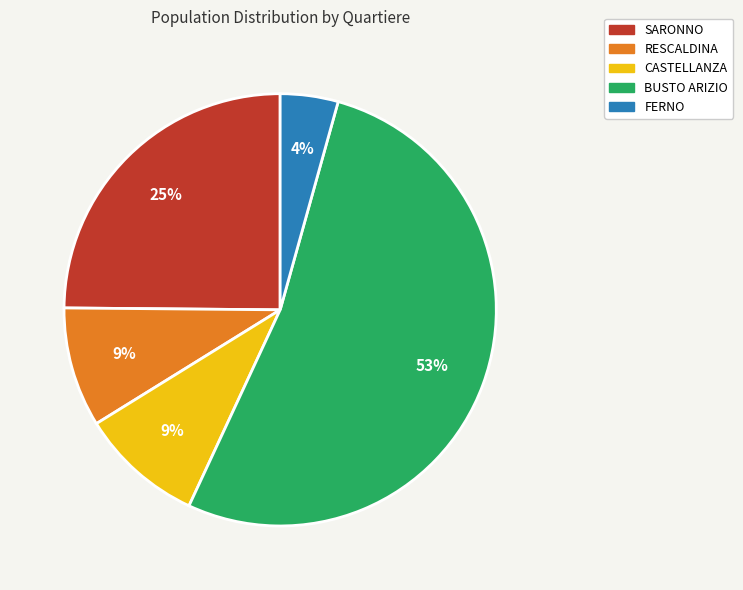

Does BUSTO ARIZIO represent more than half of the total?

Yes